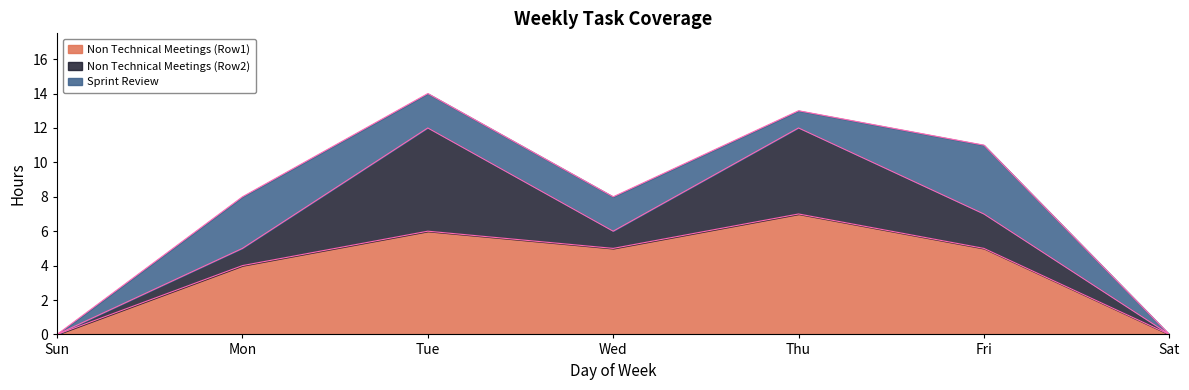

How many Non Technical Meetings (Row1) values are between 0 and 6?

6